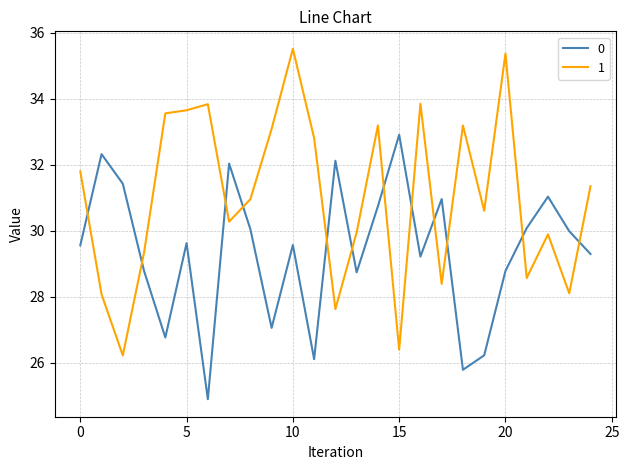

After their last crossing, which series has the higher values: 0 or 1?

1